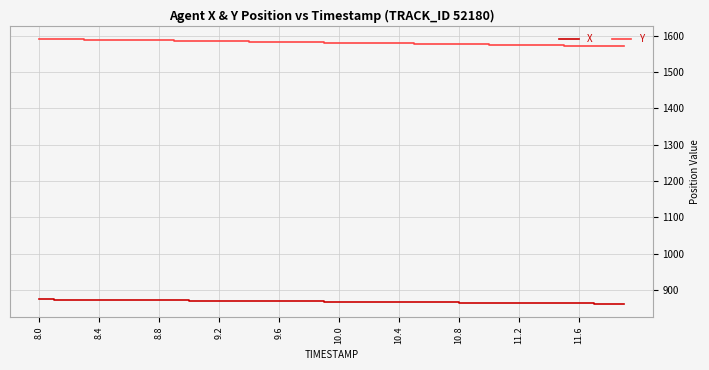

True or false: X and Y intersect in this chart.

False